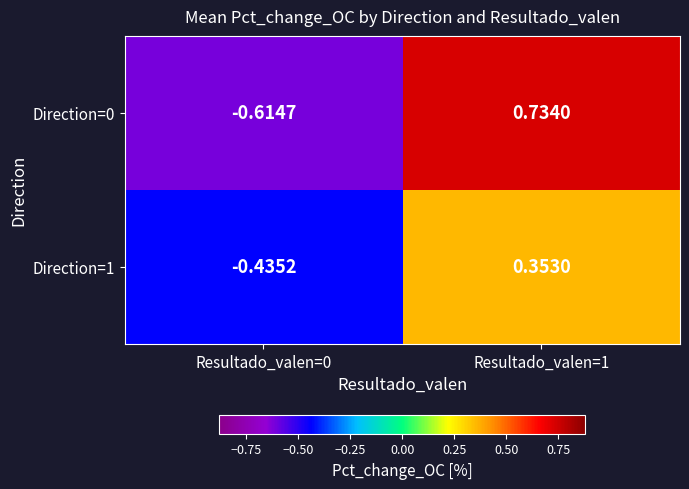

Is the value of Direction=0 at Resultado_valen=1 greater than the value of Direction=1 at Resultado_valen=1?

Yes